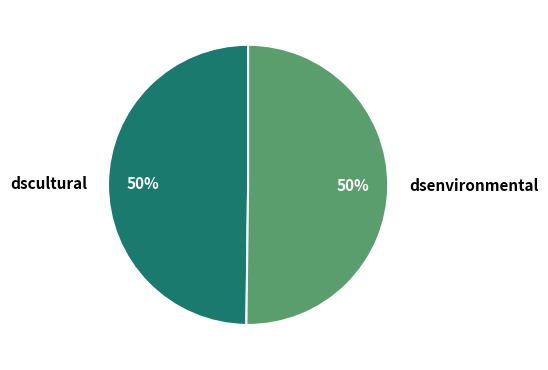

Is it true that dscultural is 50% of the pie?

True